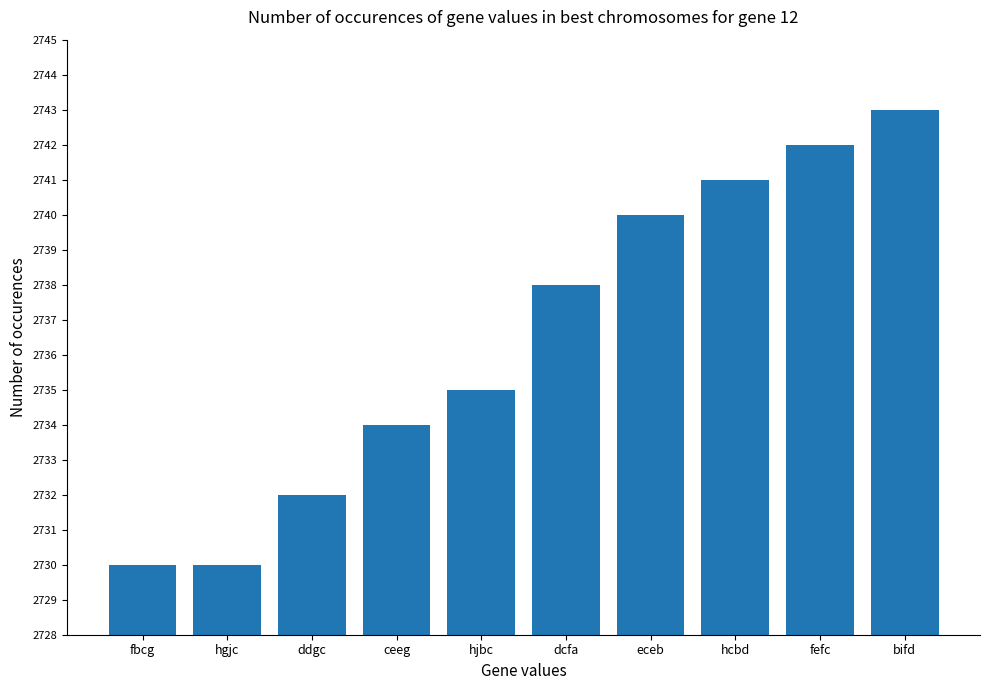

At which label is the value closest to 2736?

hjbc